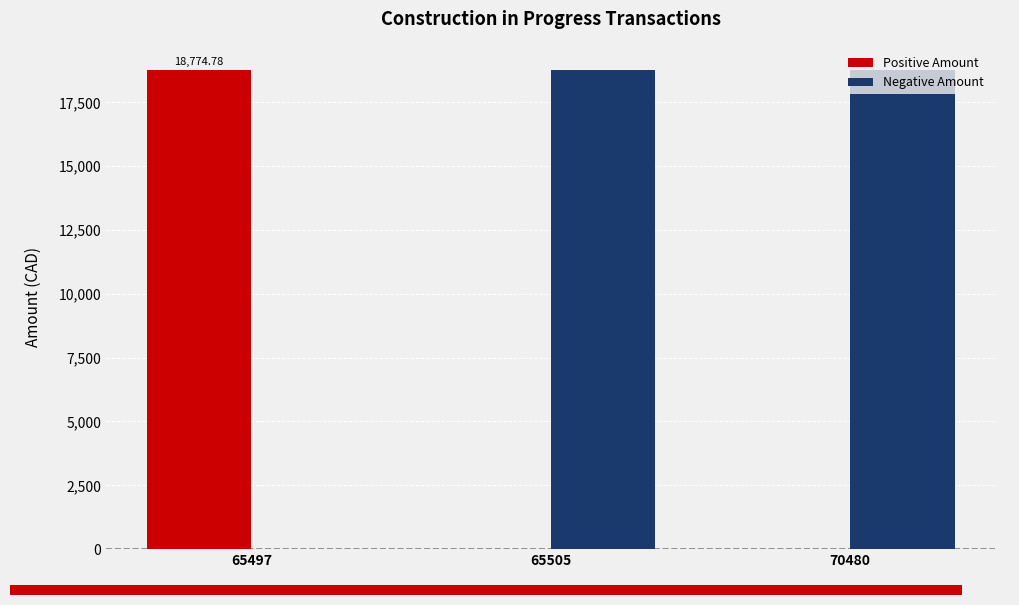

List the series in order of their peak value, highest first.

Positive Amount, Negative Amount